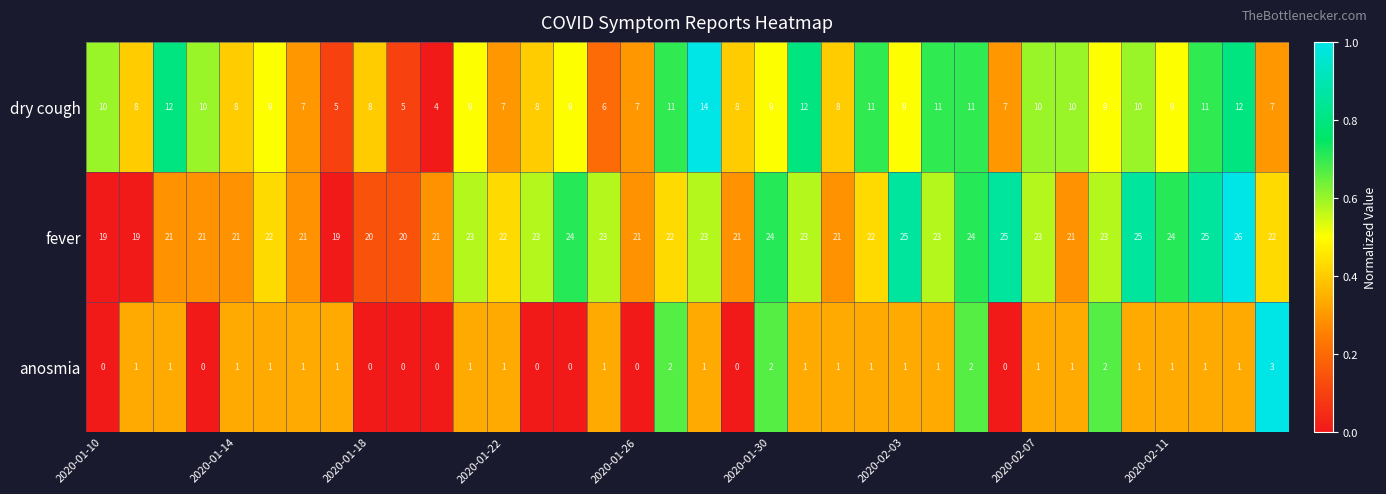

Which series has the largest total across all categories?

fever